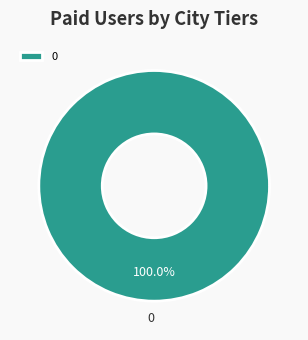

Is it true that 0 is 100% of the pie?

True